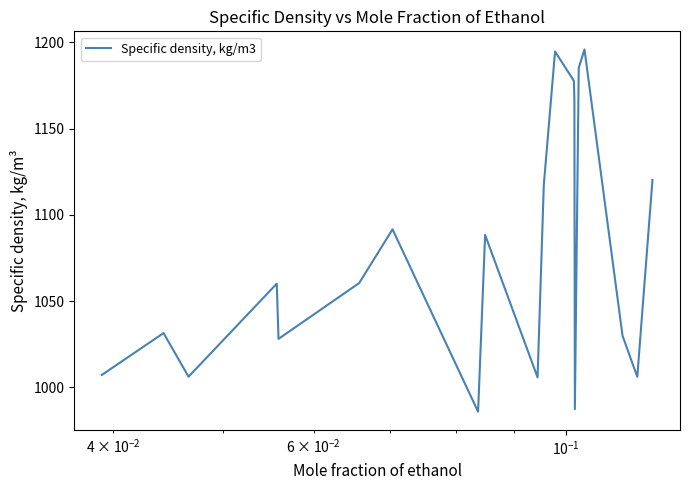

Reading left to right, extract all data points from this chart.

1007.3	1031.5	1006.2	1060.2	1028.2	1060.5	1091.7	986.0	1088.4	1005.9	1117.5	1194.7	1177.7	1167.2	987.5	1185.2	1195.9	1030.0	1006.2	1120.3